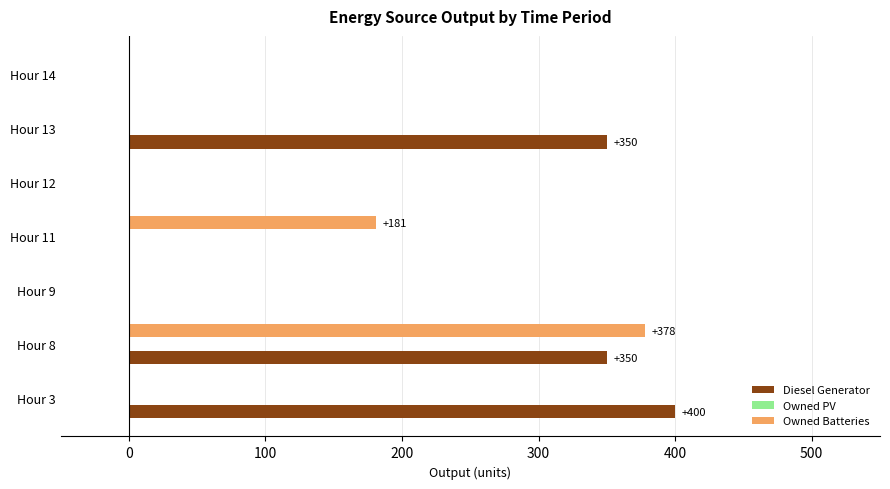

What is the sum of all Diesel Generator values?

1100